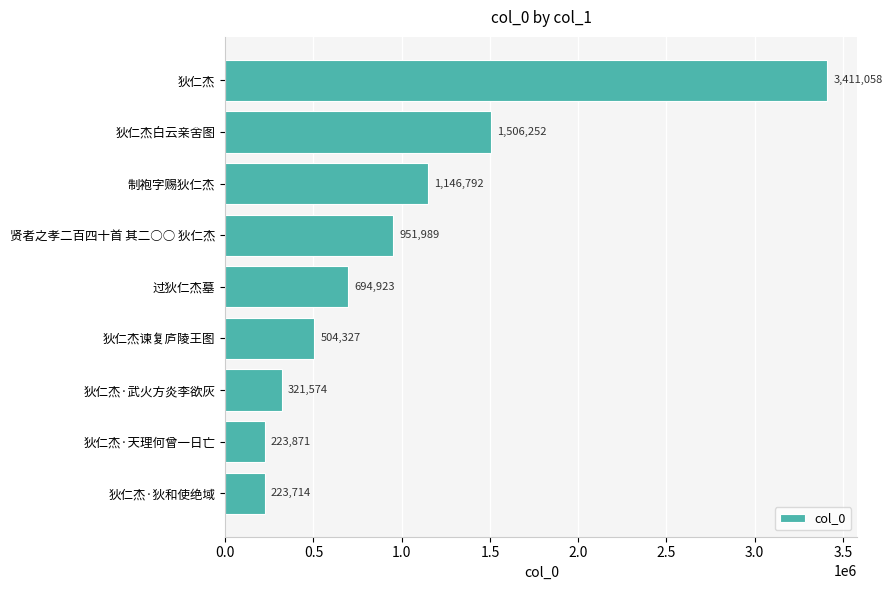

Reading top to bottom, transcribe all the data shown in this chart.

狄仁杰=3411058	狄仁杰白云亲舍图=1506252	制袍字赐狄仁杰=1146792	贤者之孝二百四十首 其二○○ 狄仁杰=951989	过狄仁杰墓=694923	狄仁杰谏复庐陵王图=504327	狄仁杰·武火方炎李欲灰=321574	狄仁杰·天理何曾一日亡=223871	狄仁杰·狄和使绝域=223714